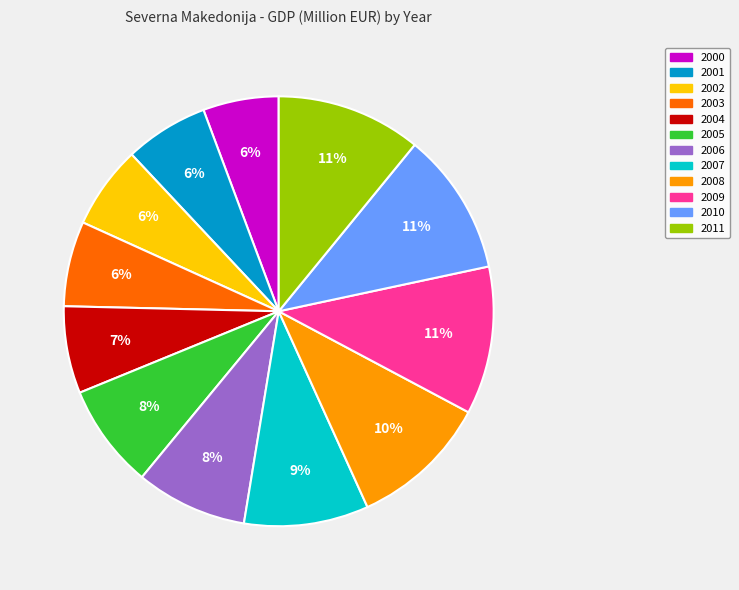

Which slice is the smallest?

2000